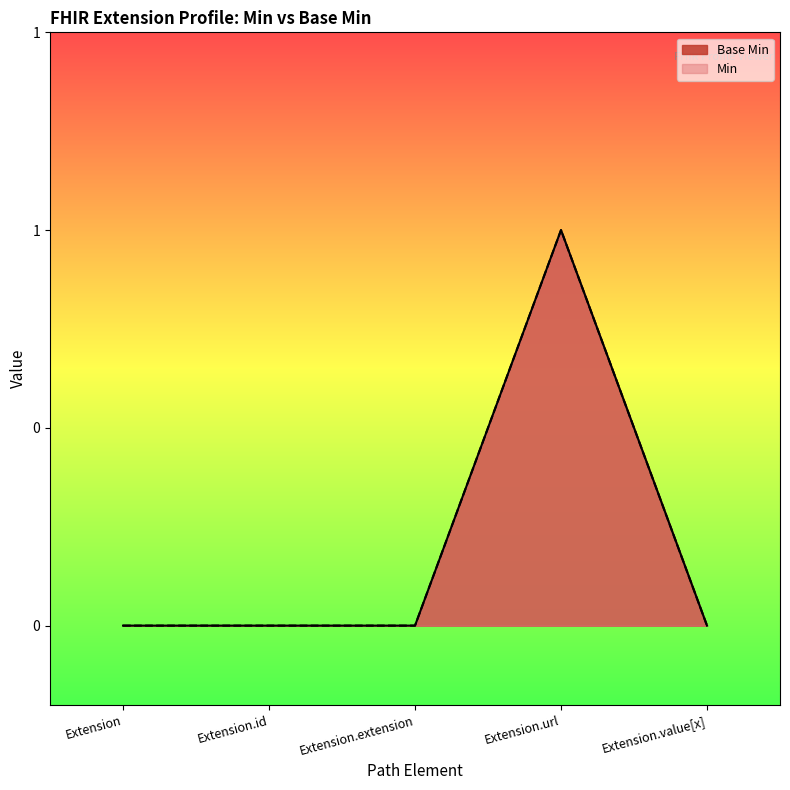

Does the chart display data point markers on the line(s)?

No